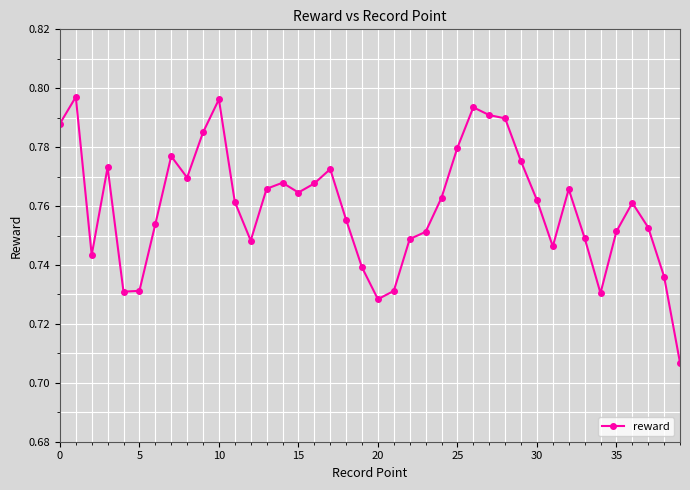

Count the values in the range 0 to 1.

40